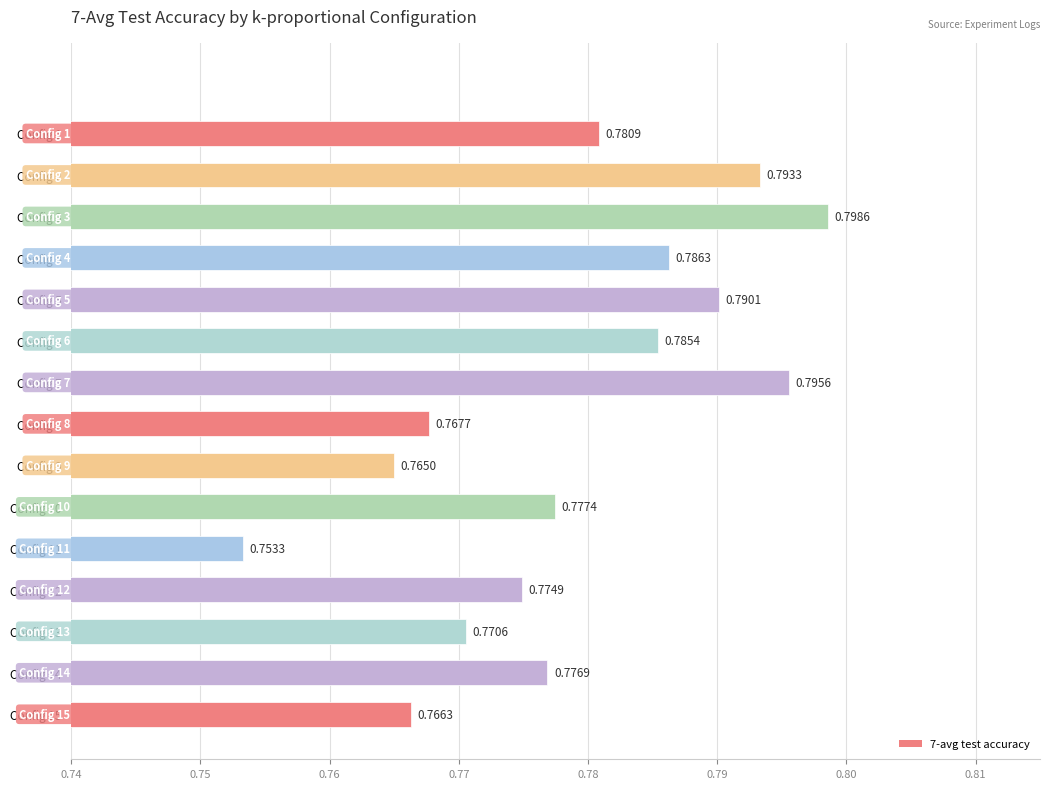

Rank the categories by value from highest to lowest.

Config 3, Config 7, Config 2, Config 5, Config 4, Config 6, Config 1, Config 10, Config 14, Config 12, Config 13, Config 8, Config 15, Config 9, Config 11